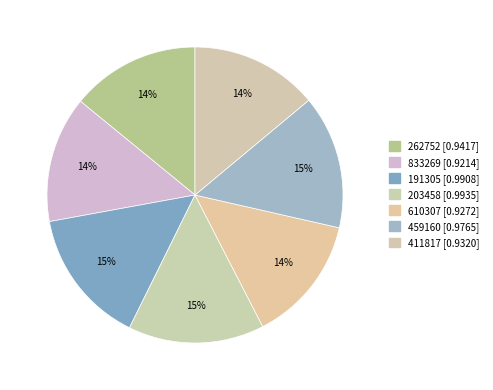

How many slices are in this pie chart?

7